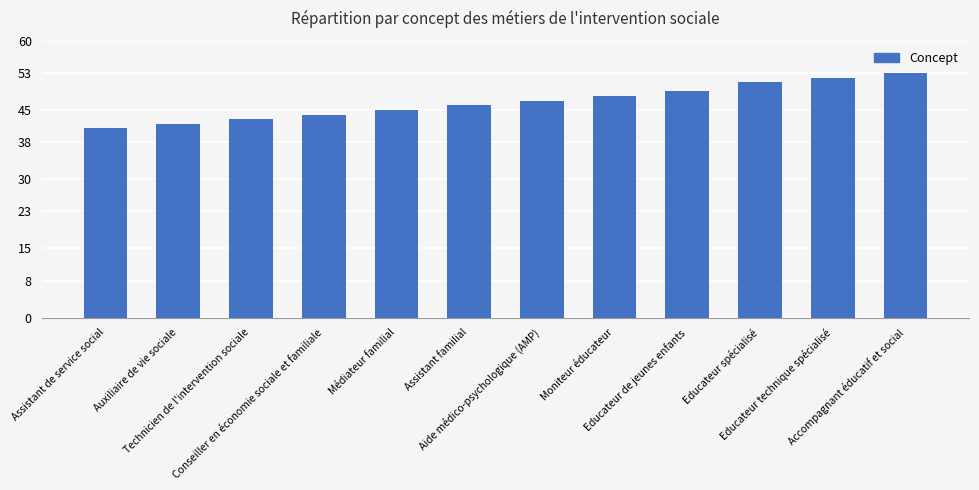

Which label corresponds to the largest value in the chart?

Accompagnant éducatif et social